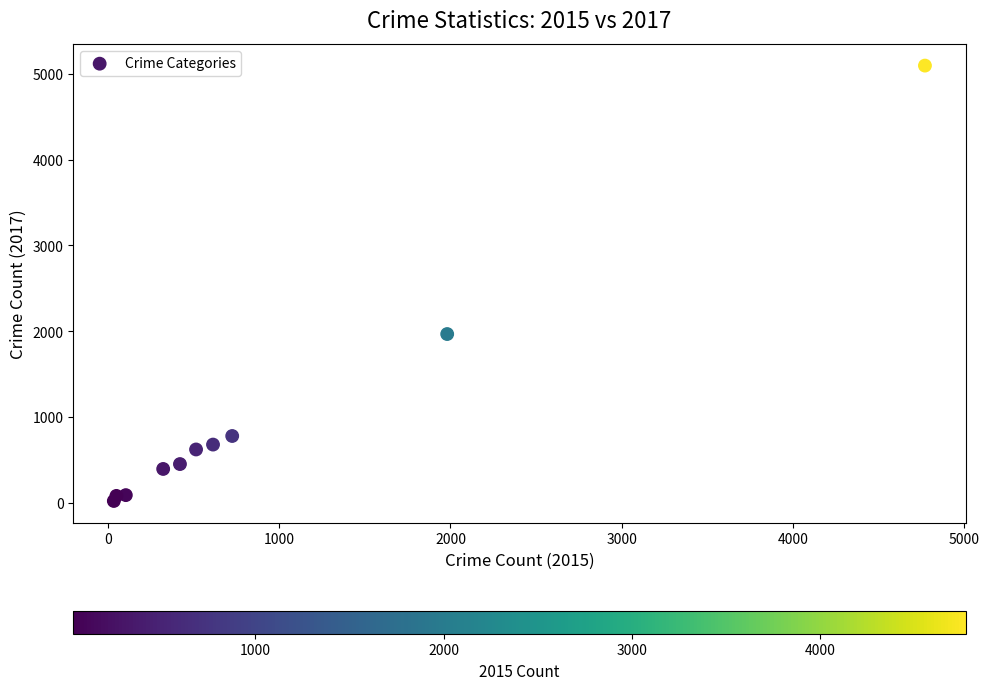

What Y value in the scatter plot is closest to 2559?

1968